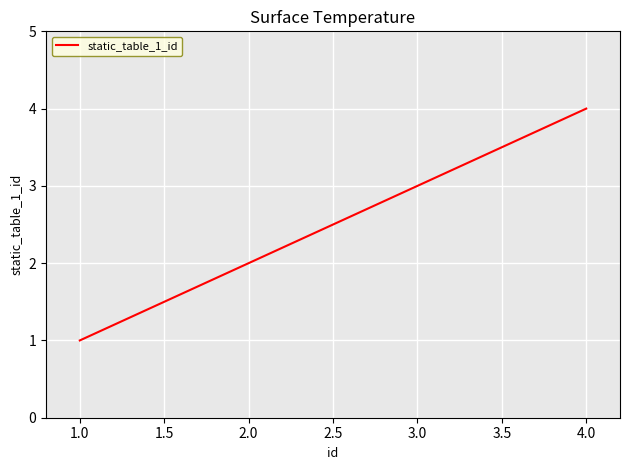

What is the difference between the values at 2.0 and 1.0?

1